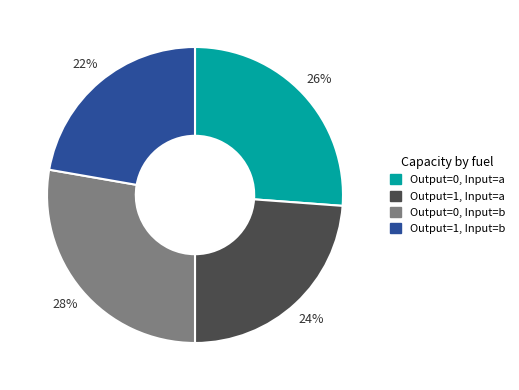

Combined, do Output=0, Input=a and Output=1, Input=b account for over 50%?

No